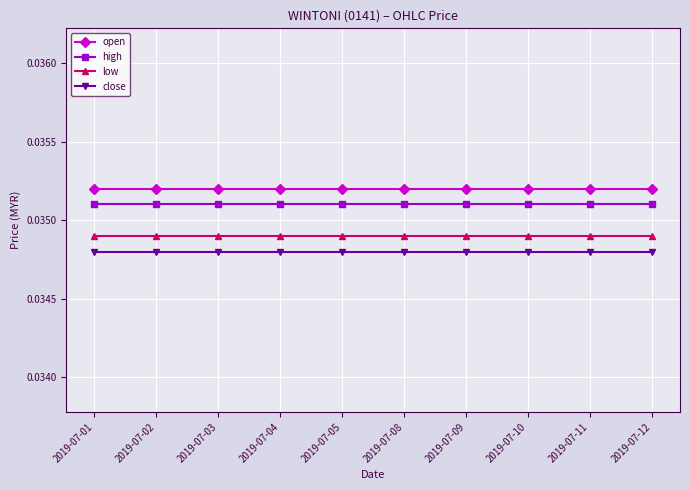

Does the chart have visible grid lines?

Yes